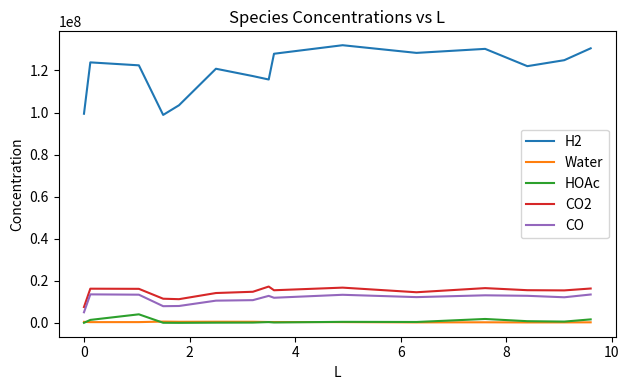

True or false: CO and H2 intersect in this chart.

False